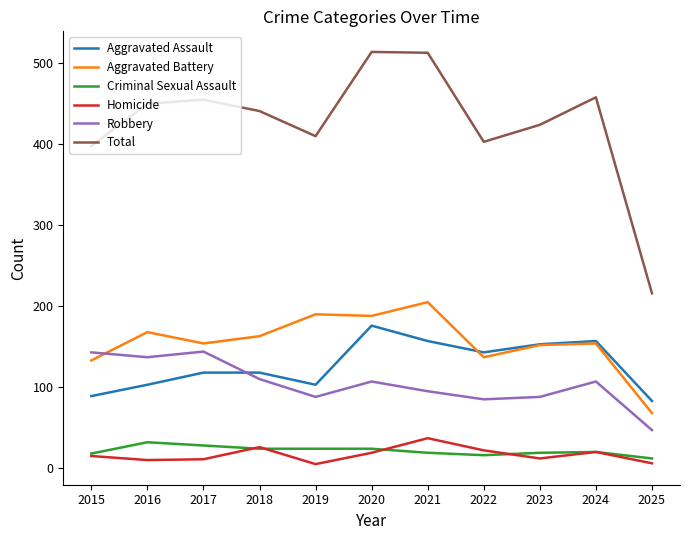

What is the greatest value displayed?

514